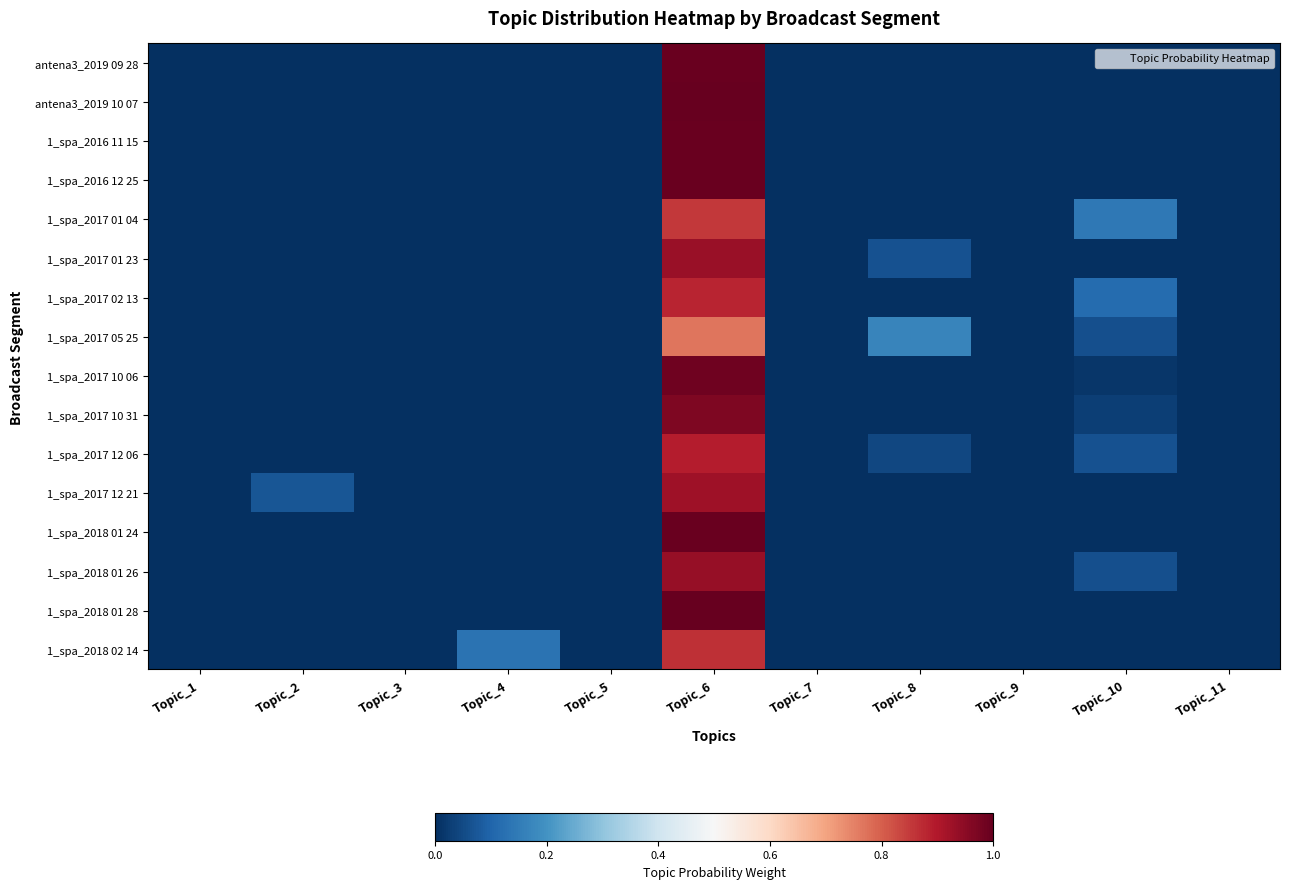

What is the difference between the highest and lowest values at Topic_6?

0.2